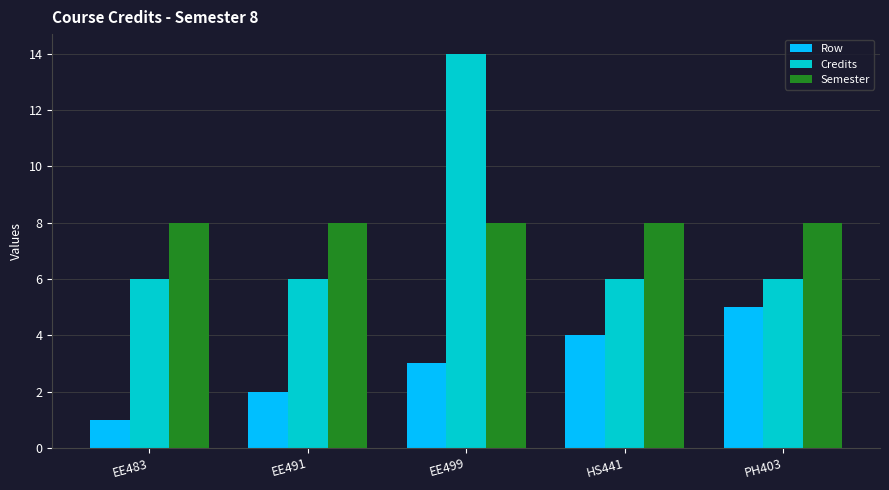

What is the difference between the Row values at PH403 and HS441?

1